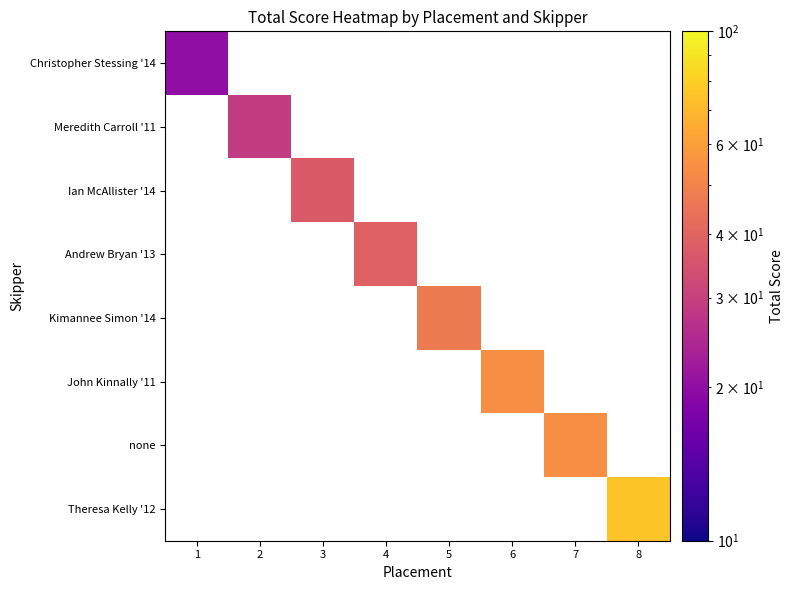

At how many categories does at least one series exceed 71?

1